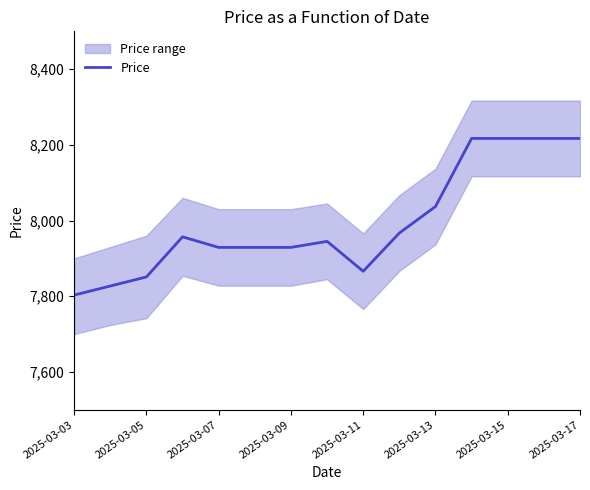

What is the highest value of the Price series?

8217